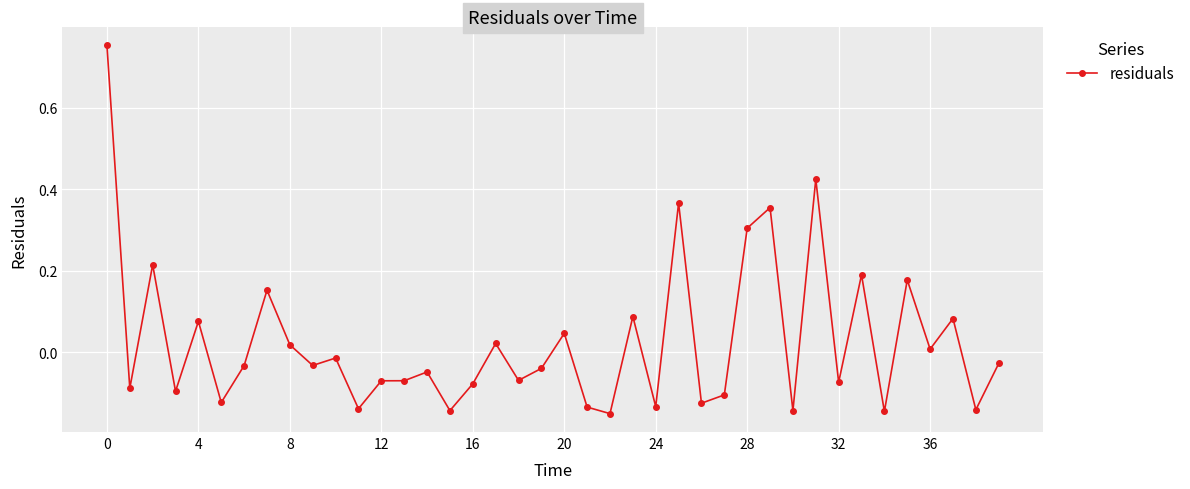

How many series are shown in this chart?

1